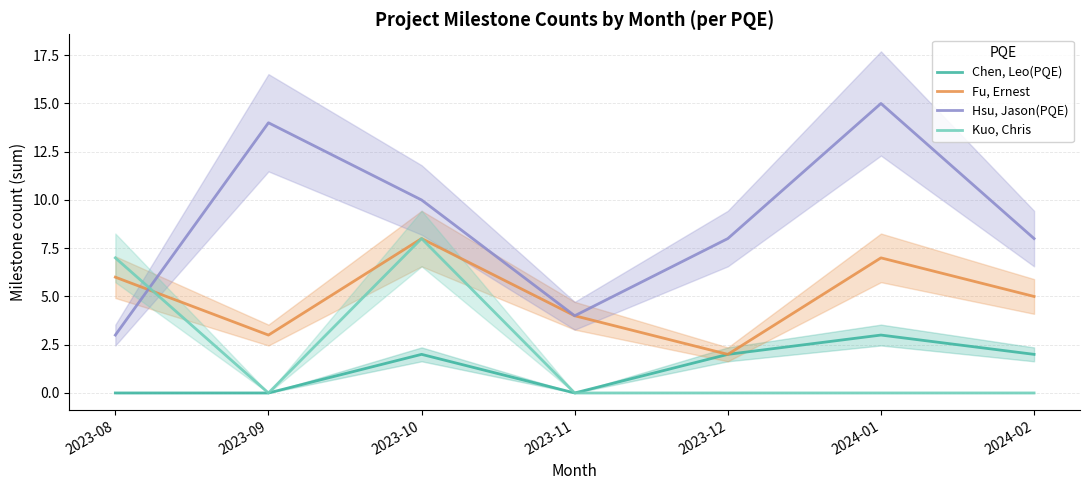

What is the sum of all Fu, Ernest values?

35